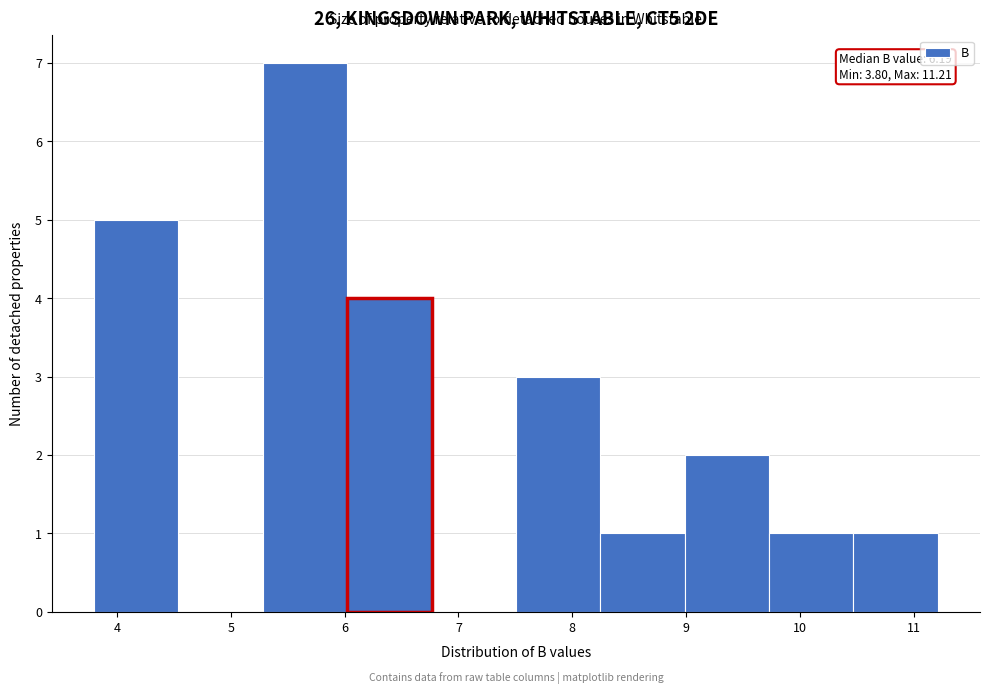

Over which range of the x-axis is the bar tallest?

5.3 to 6.0